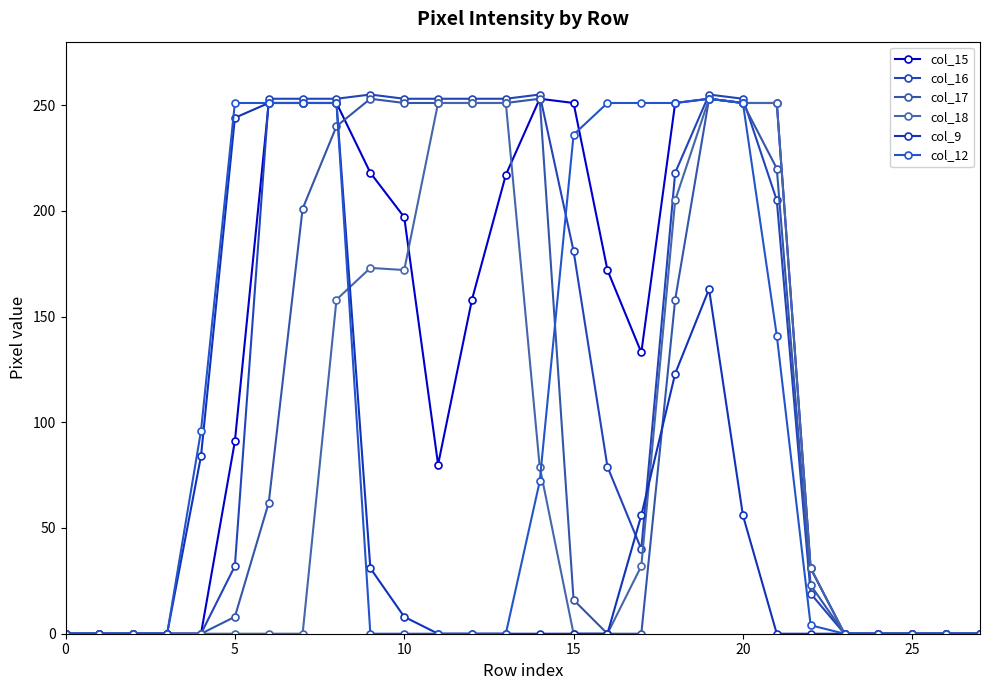

How many lines are shown in the chart?

6